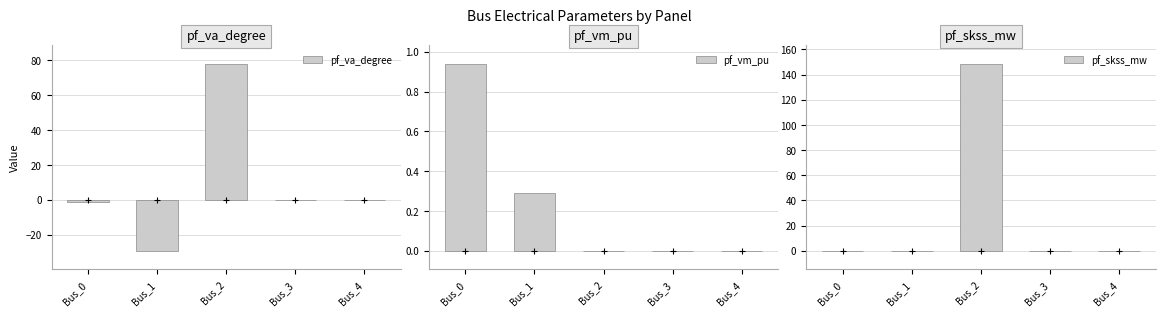

What is the difference between the second highest and second lowest values in the pf_vm_pu series?

0.3